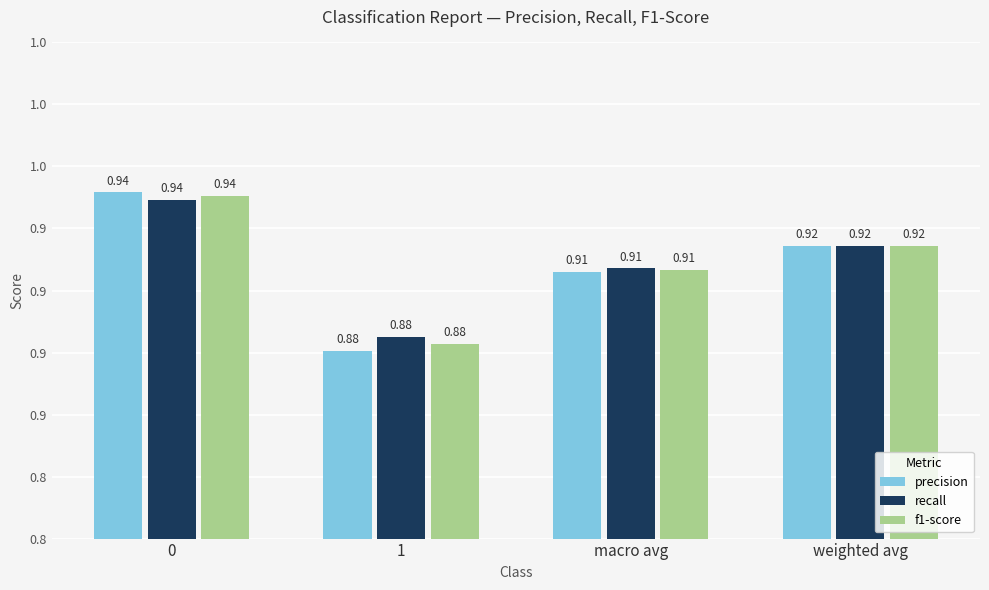

Are the bars grouped side by side (vs. stacked)?

Yes